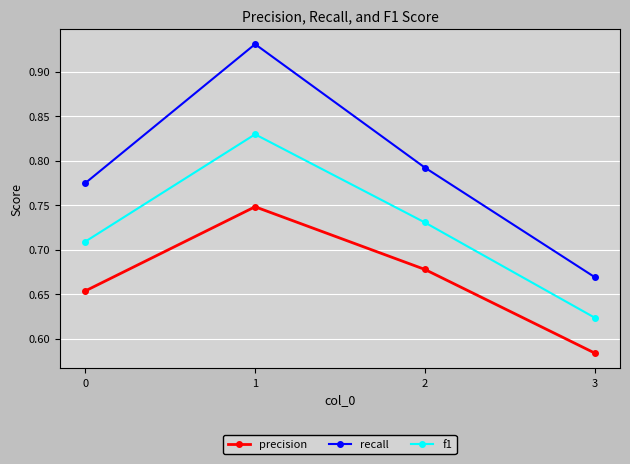

At which category is the sum across all series the highest?

1